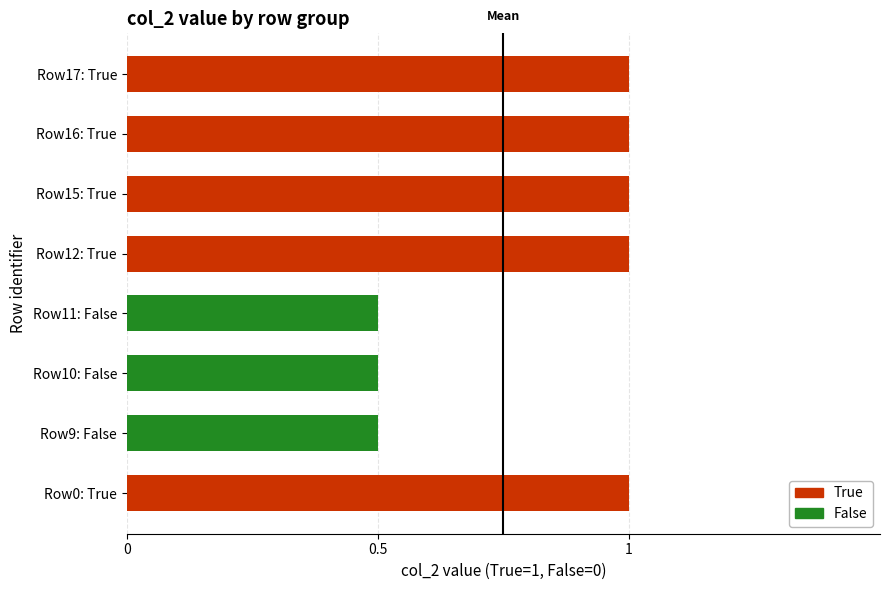

Which label corresponds to the largest value in the chart?

(0,True)